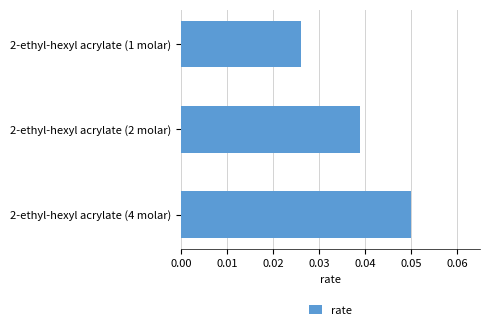

Does the chart contain any negative values?

No